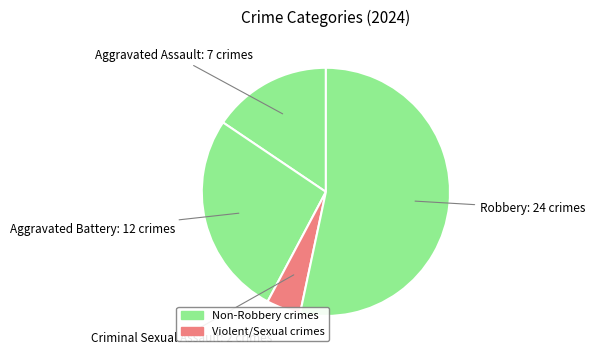

Which category has the smallest portion of the pie?

Criminal Sexual Assault